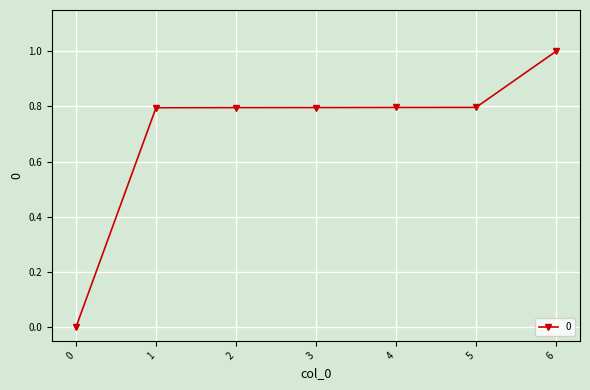

Reading left to right, transcribe all the data shown in this chart.

0=0.0	1=0.8	2=0.8	3=0.8	4=0.8	5=0.8	6=1.0